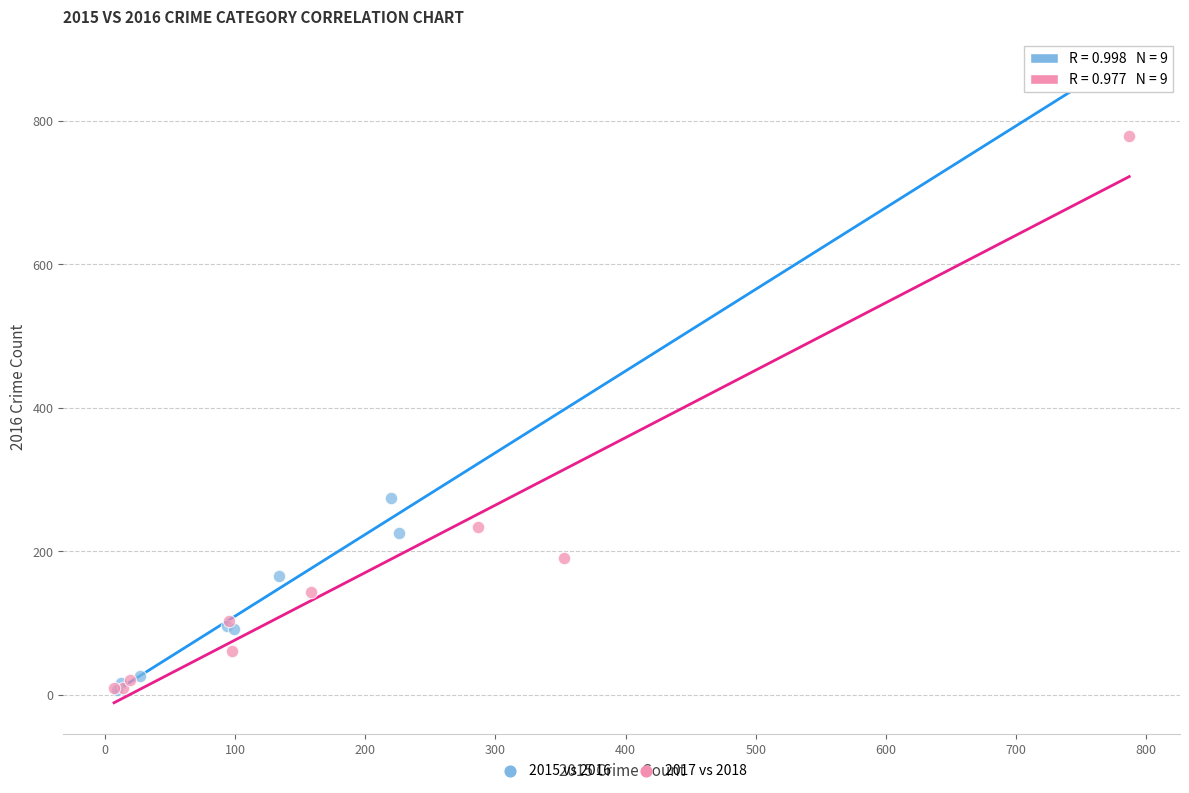

Which series has the largest Y range (max minus min)?

2015 vs 2016